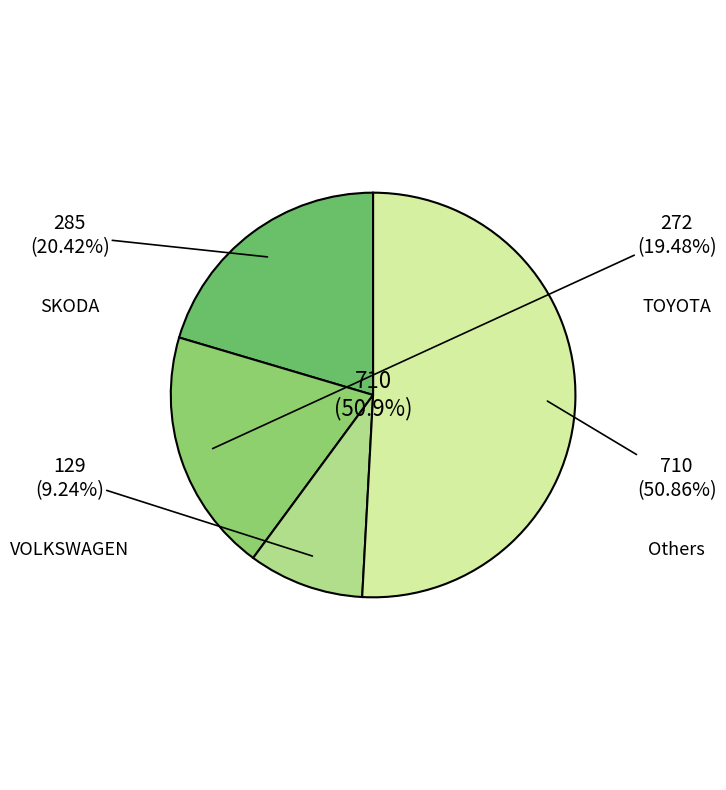

True or false: TOYOTA accounts for 26% of the total.

False